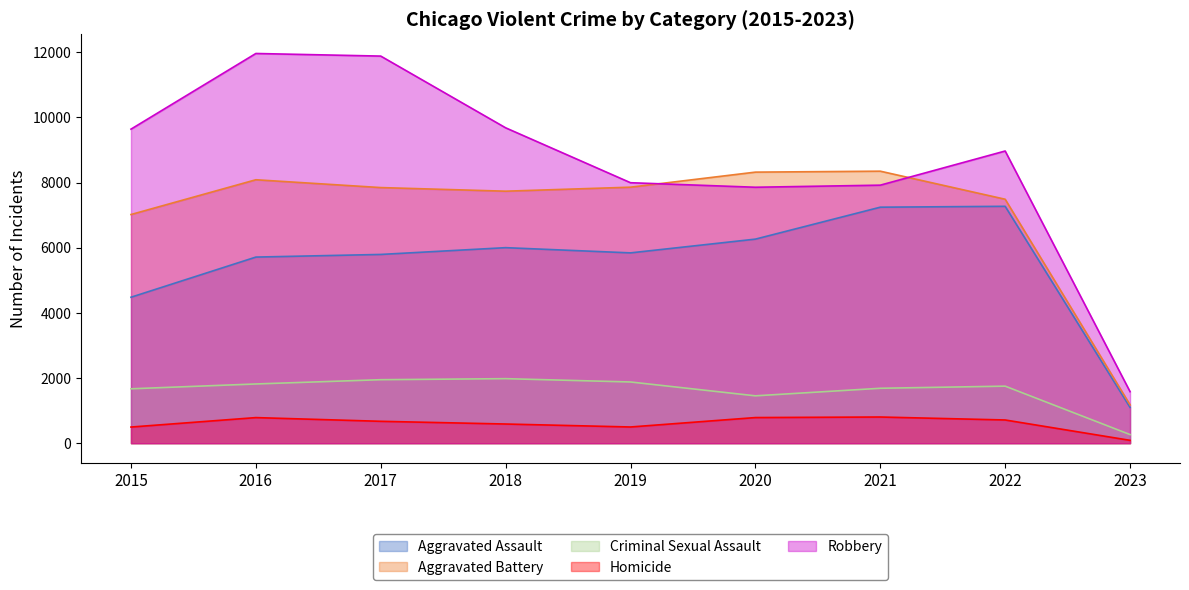

What is the average value of the Aggravated Assault series?

5522